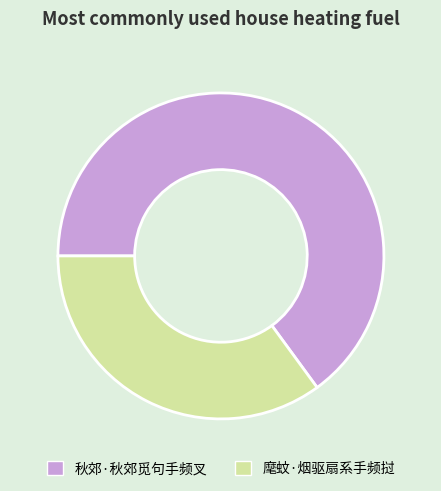

Is there any slice that represents more than half of the pie?

Yes